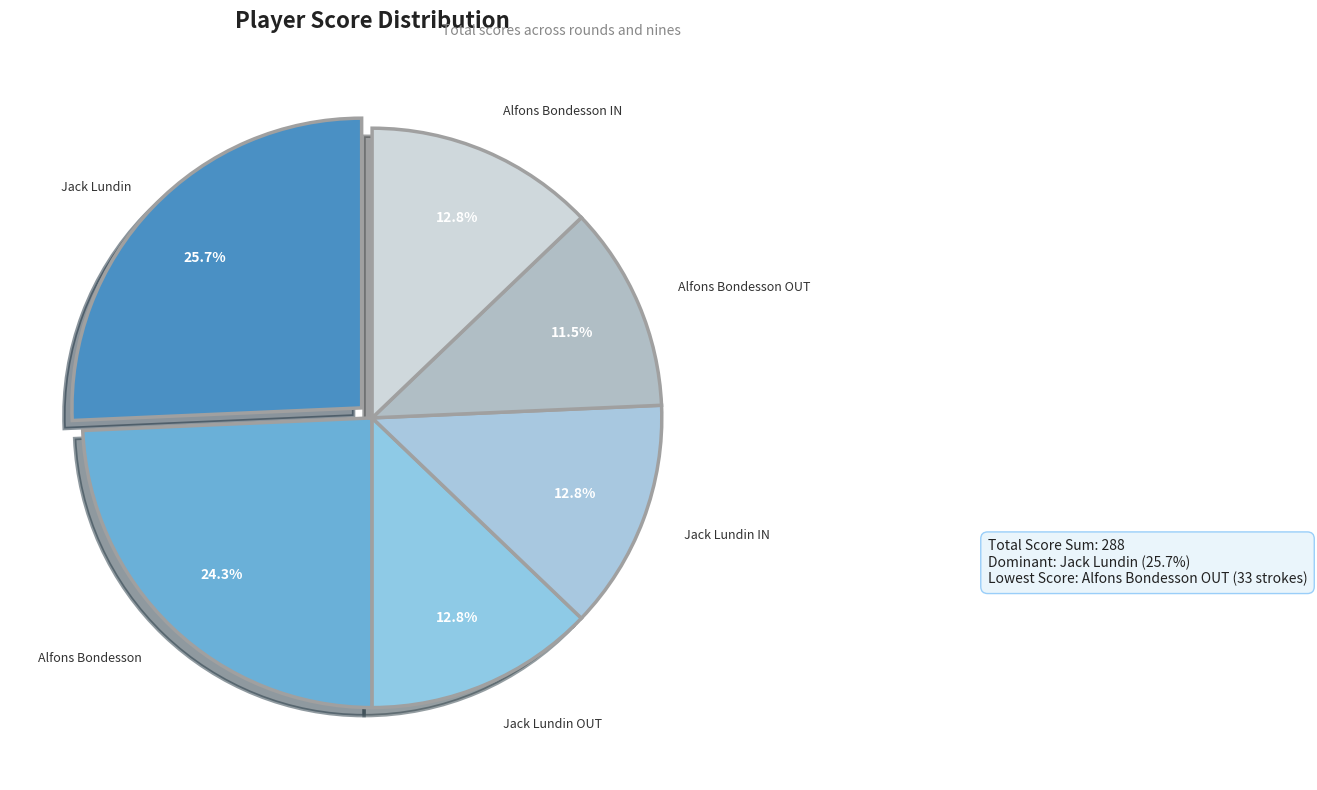

To the nearest percent, what portion does Jack Lundin IN represent?

13%